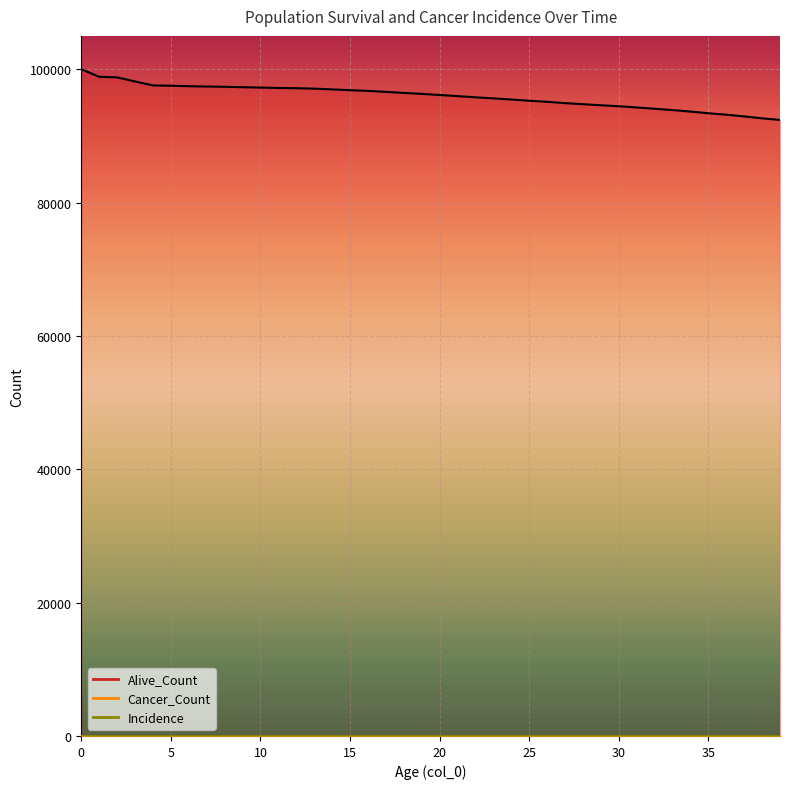

True or false: Alive_Count has more than 2 interior local peaks.

False